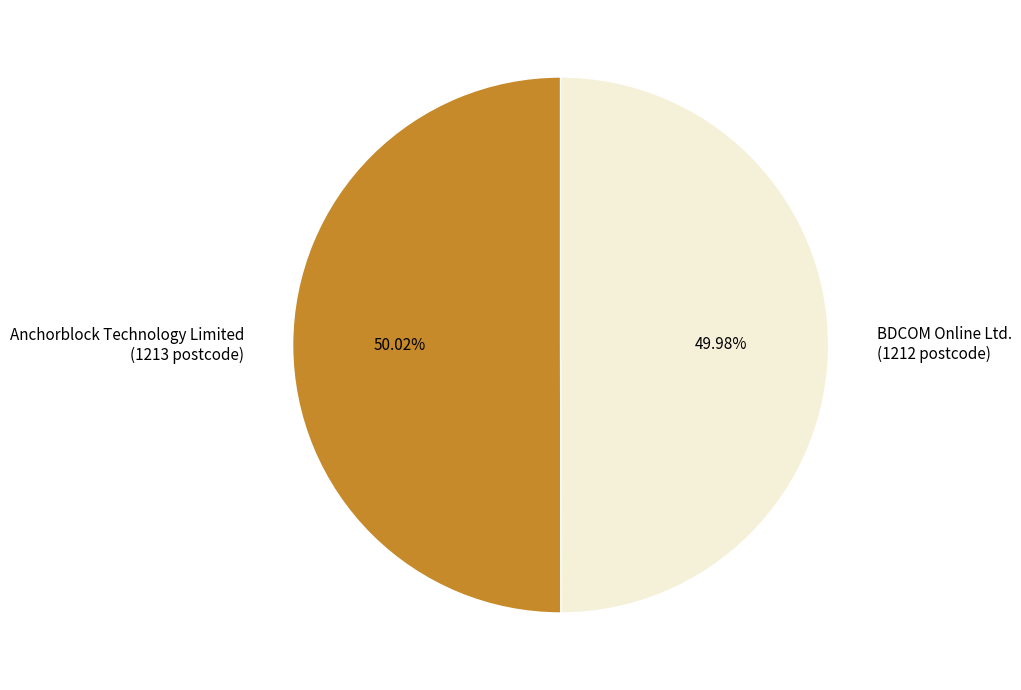

How many slices are in this pie chart?

2